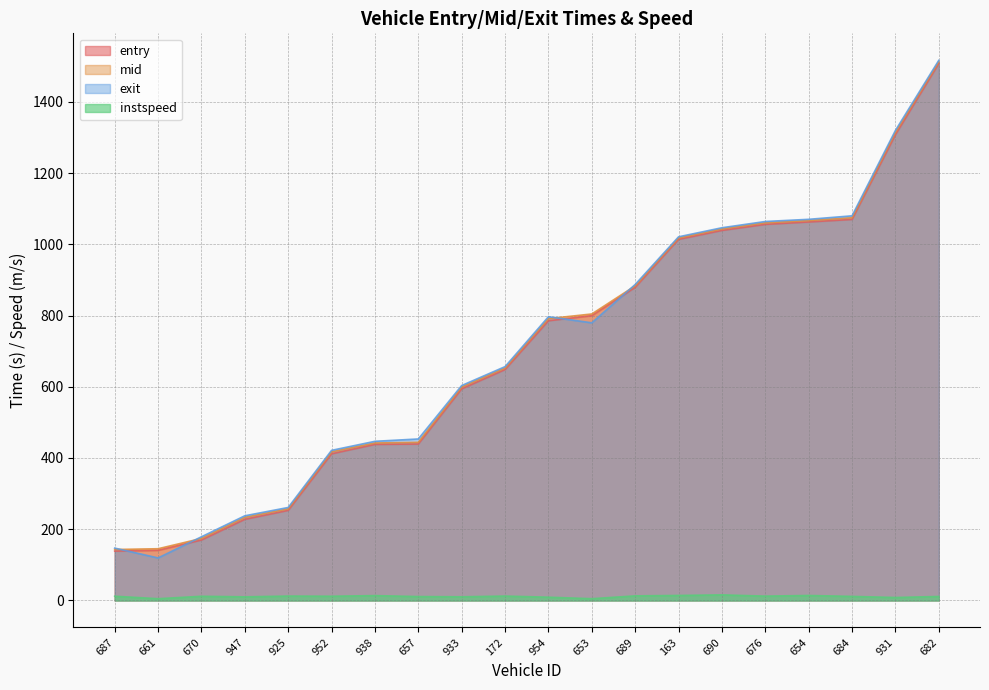

True or false: entry and instspeed intersect in this chart.

False